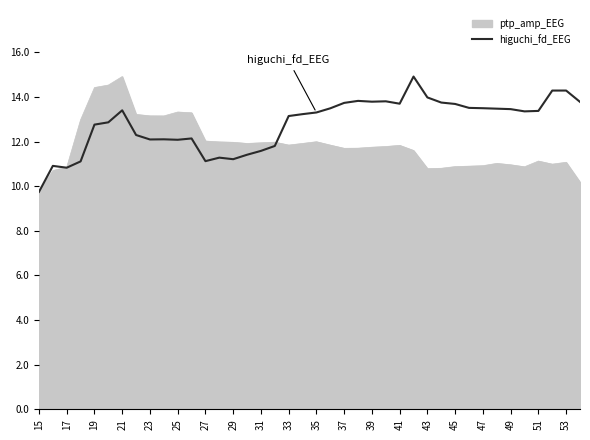

List the series in order of their overall mean, lowest first.

ptp_amp_EEG, higuchi_fd_EEG